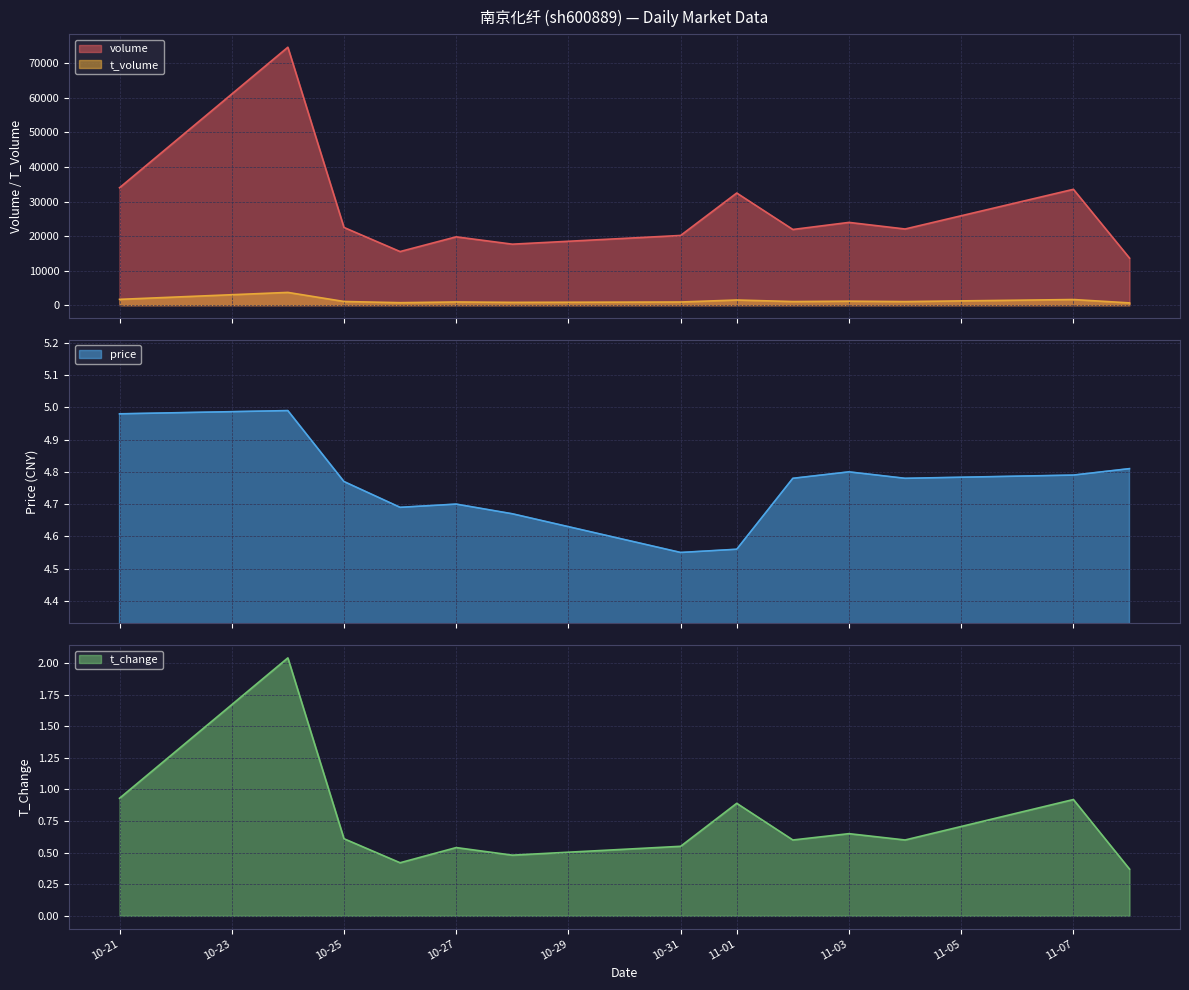

True or false: t_volume and t_change intersect in this chart.

False